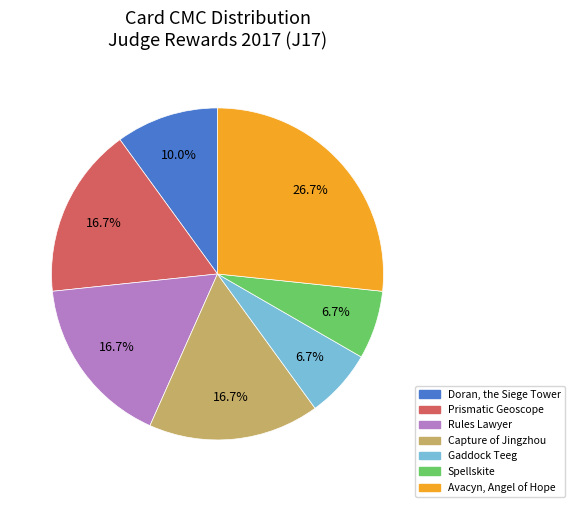

What percentage is NOT represented by Doran, the Siege Tower?

90.0%